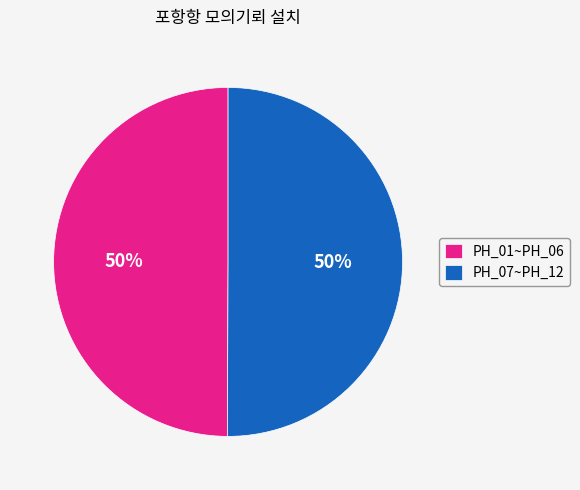

Count the number of slices in the pie.

2